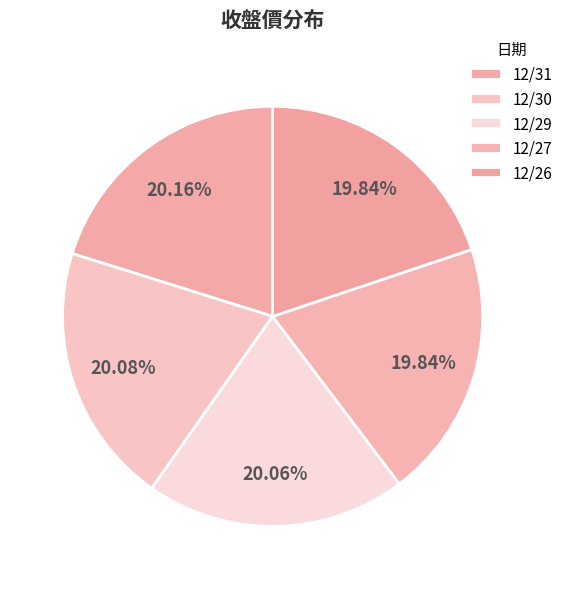

Count the number of slices in the pie.

5